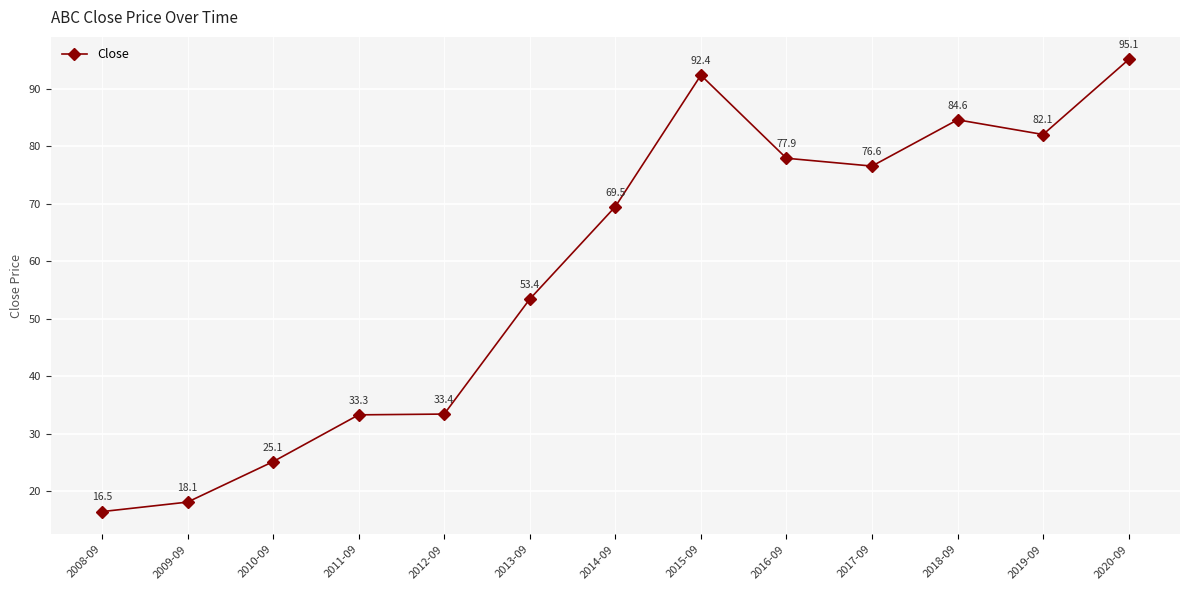

Reading right to left, what are all the values shown in this chart?

2020-09=95.1	2019-09=82.1	2018-09=84.6	2017-09=76.6	2016-09=77.9	2015-09=92.4	2014-09=69.5	2013-09=53.4	2012-09=33.4	2011-09=33.3	2010-09=25.1	2009-09=18.1	2008-09=16.5